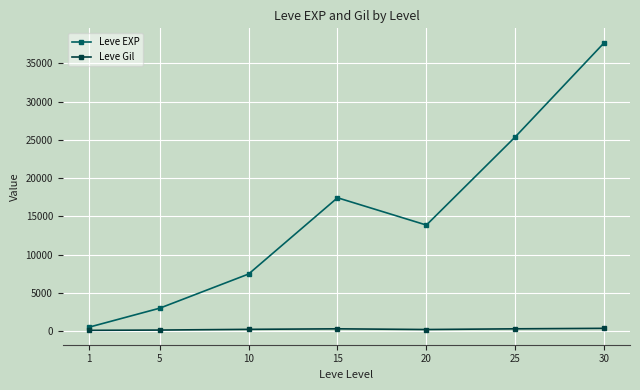

List the series in order of their peak value, highest first.

Leve EXP, Leve Gil